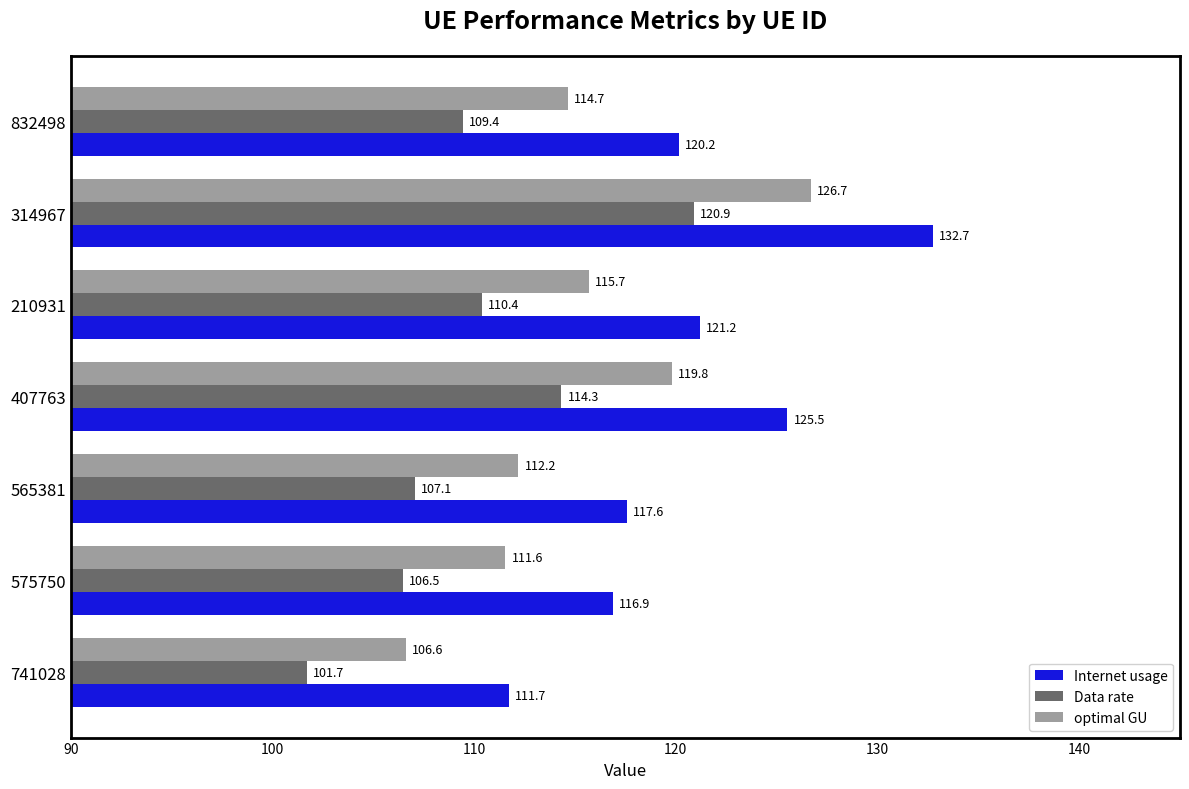

How many values in the Data rate series exceed 109?

4